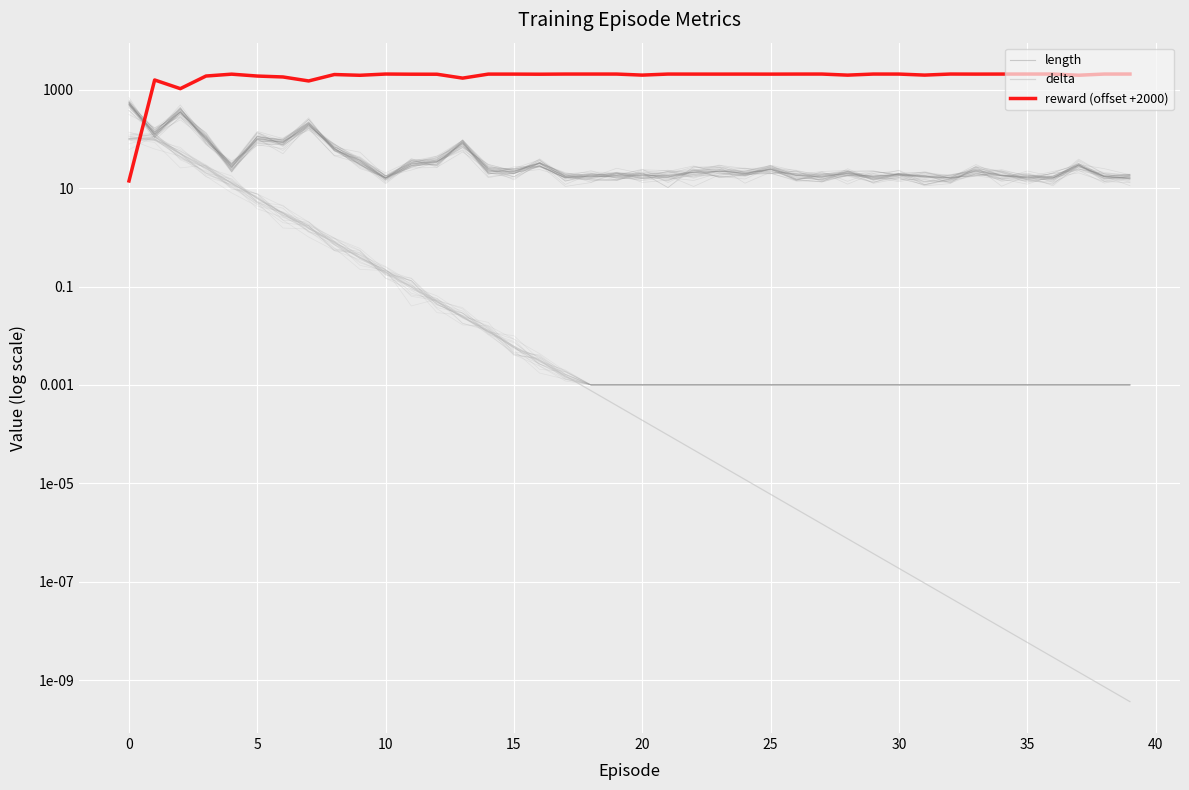

Does the chart display data point markers on the line(s)?

No